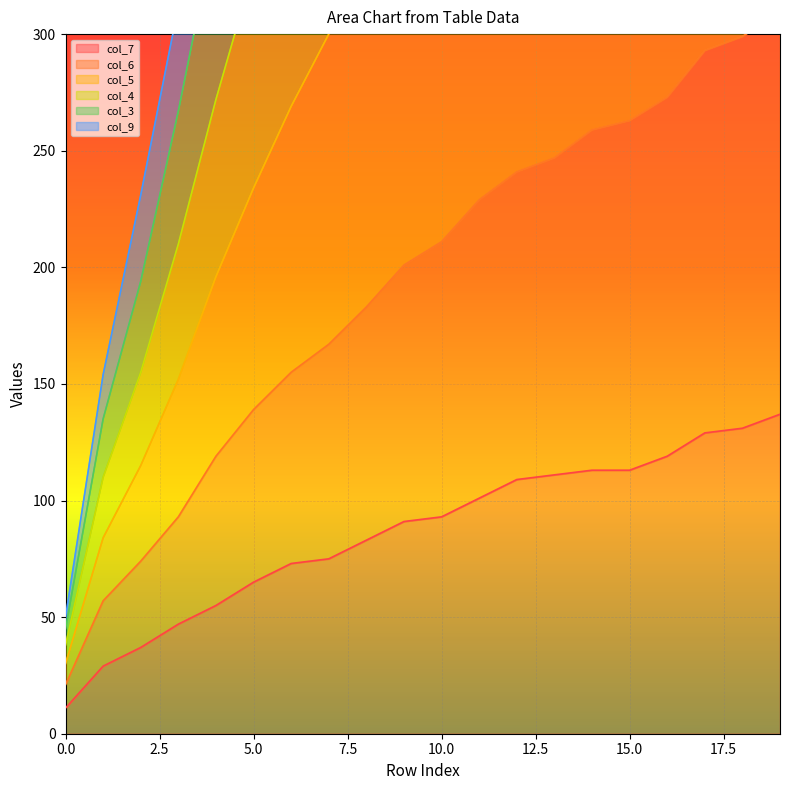

What is the sum of all col_9 values?

7113